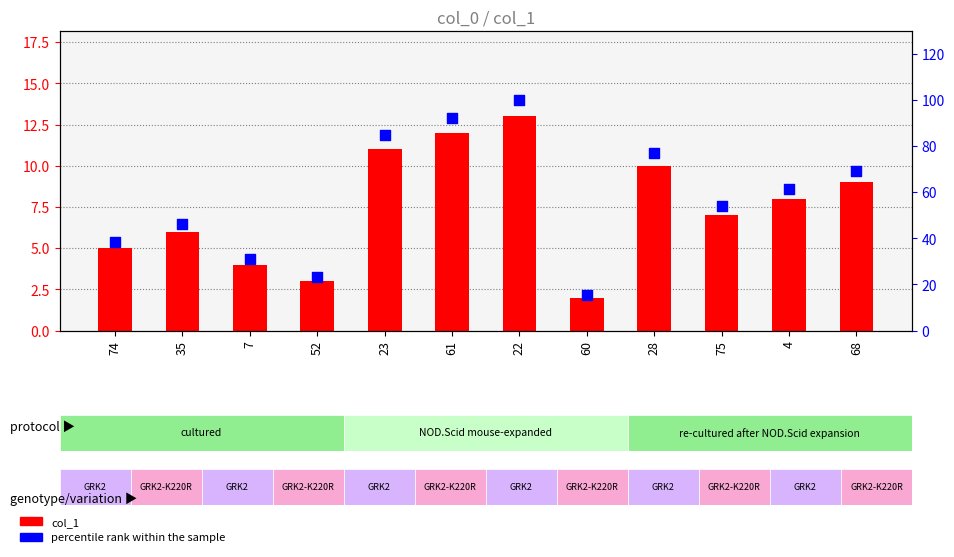

Which series has the widest spread of Y values?

percentile rank within the sample